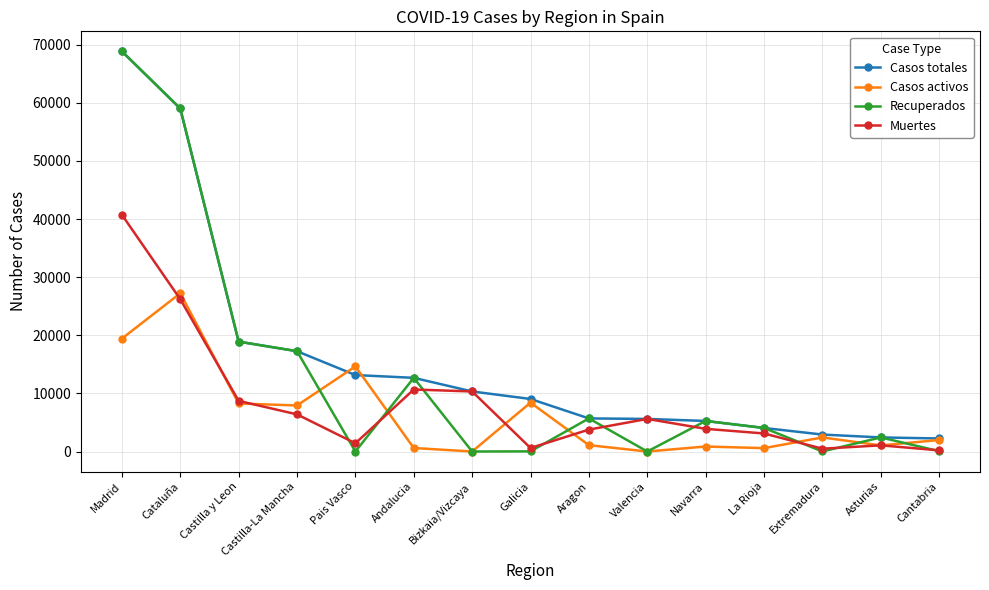

What is the label of the 12th point from the left?

La Rioja